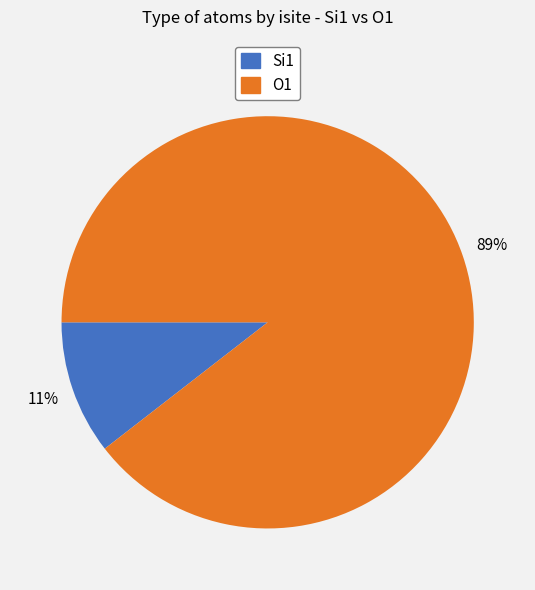

Is there a majority slice in this chart?

Yes